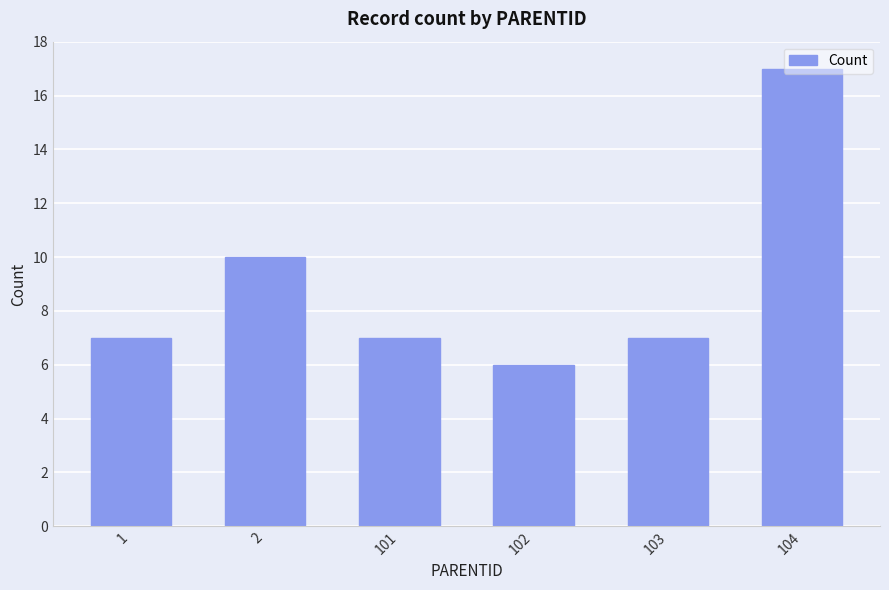

Which has a higher value, 103 or 102?

103